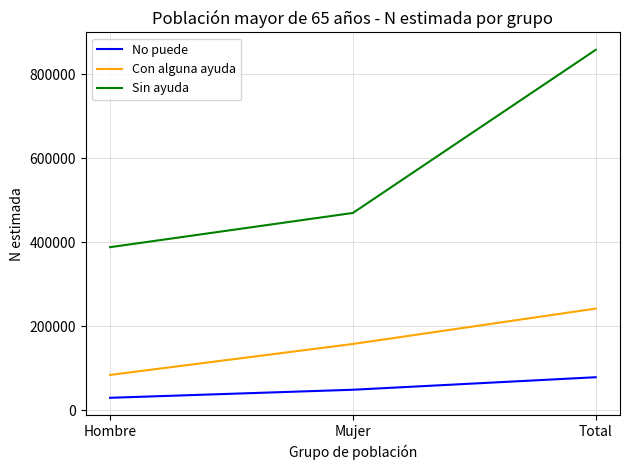

The Con alguna ayuda series shows 103682 at Mujer. True or false?

False